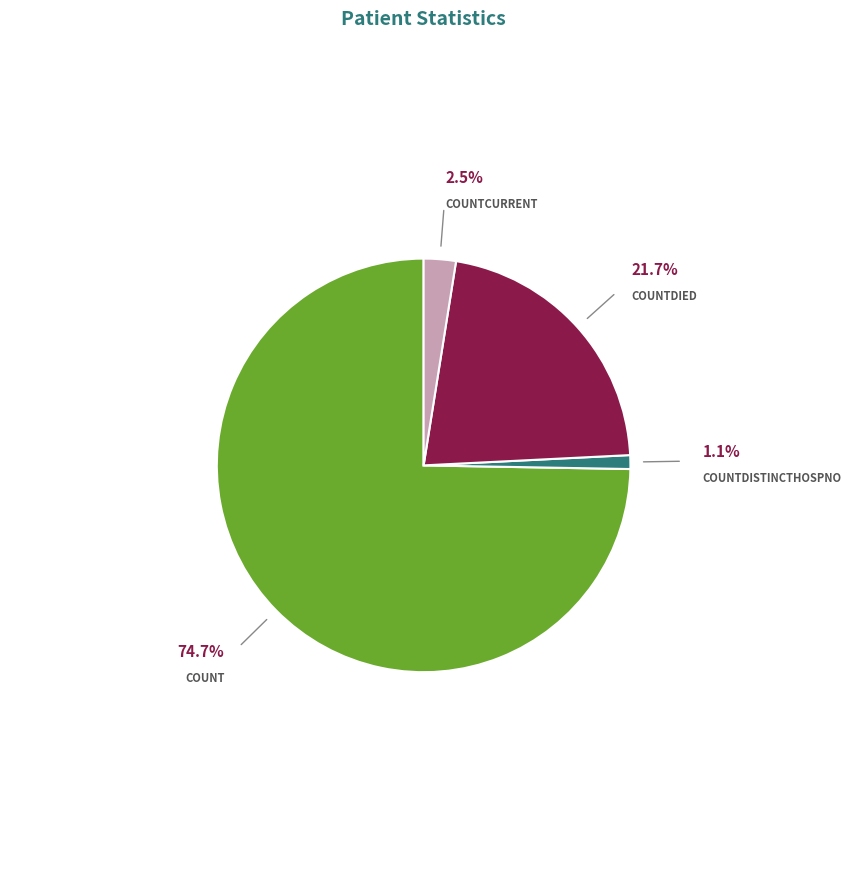

Is there a majority slice in this chart?

Yes